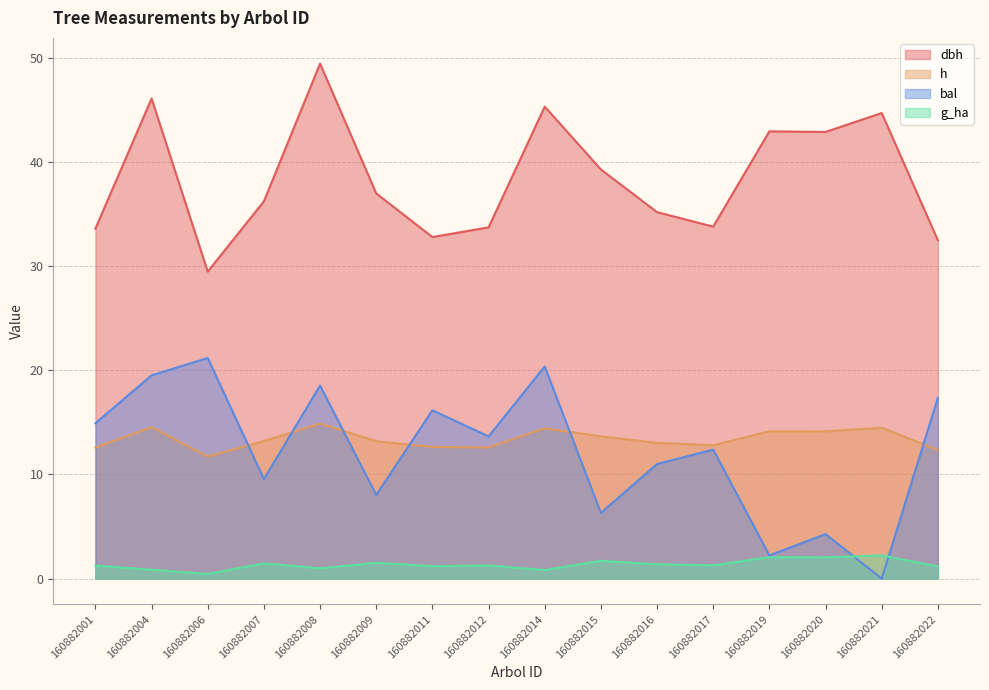

Reading left to right, list all the values displayed in this chart.

dbh: 160882001=33.6	160882004=46.1	160882006=29.5	160882007=36.2	160882008=49.4	160882009=37.0	160882011=32.8	160882012=33.7	160882014=45.3	160882015=39.3	160882016=35.2	160882017=33.8	160882019=42.9	160882020=42.9	160882021=44.7	160882022=32.5
h: 160882001=12.6	160882004=14.5	160882006=11.7	160882007=13.2	160882008=14.9	160882009=13.2	160882011=12.6	160882012=12.6	160882014=14.4	160882015=13.7	160882016=13.0	160882017=12.8	160882019=14.1	160882020=14.1	160882021=14.5	160882022=12.3
bal: 160882001=14.9	160882004=19.5	160882006=21.2	160882007=9.6	160882008=18.5	160882009=8.0	160882011=16.2	160882012=13.7	160882014=20.4	160882015=6.3	160882016=11.0	160882017=12.4	160882019=2.2	160882020=4.3	160882021=0.0	160882022=17.4
g_ha: 160882001=1.2	160882004=0.8	160882006=0.4	160882007=1.5	160882008=1.0	160882009=1.5	160882011=1.2	160882012=1.3	160882014=0.8	160882015=1.7	160882016=1.4	160882017=1.3	160882019=2.0	160882020=2.0	160882021=2.2	160882022=1.2